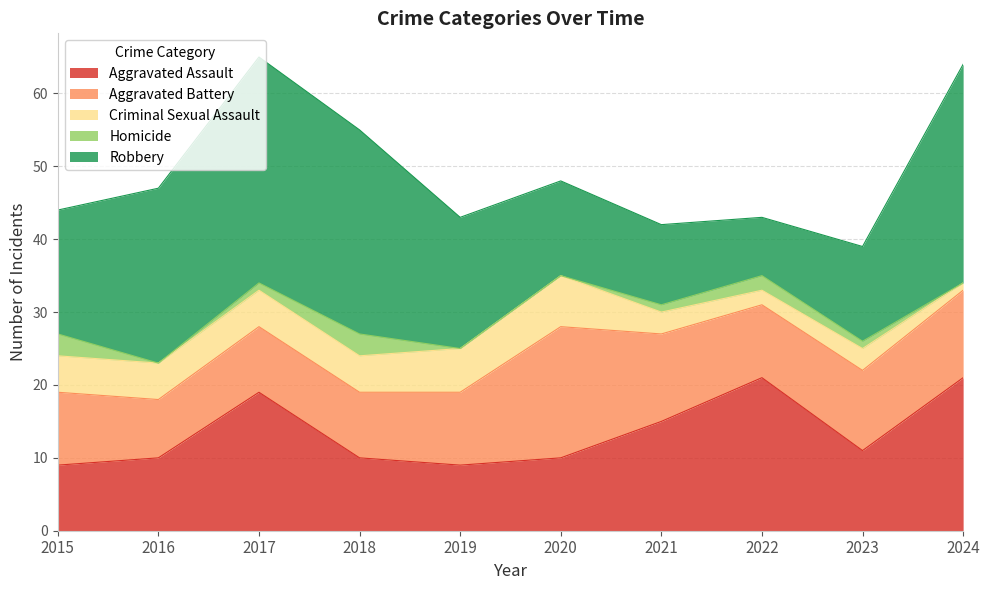

Reading left to right, list all the values displayed in this chart.

Aggravated Assault: 2015=9	2016=10	2017=19	2018=10	2019=9	2020=10	2021=15	2022=21	2023=11	2024=21
Aggravated Battery: 2015=10	2016=8	2017=9	2018=9	2019=10	2020=18	2021=12	2022=10	2023=11	2024=12
Criminal Sexual Assault: 2015=5	2016=5	2017=5	2018=5	2019=6	2020=7	2021=3	2022=2	2023=3	2024=1
Homicide: 2015=3	2016=0	2017=1	2018=3	2019=0	2020=0	2021=1	2022=2	2023=1	2024=0
Robbery: 2015=17	2016=24	2017=31	2018=28	2019=18	2020=13	2021=11	2022=8	2023=13	2024=30